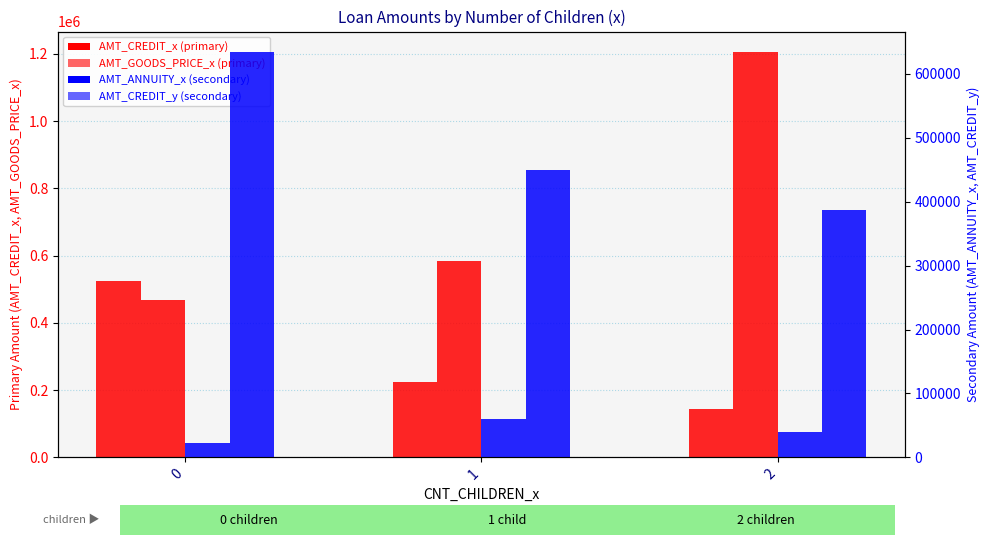

The value of AMT_CREDIT_y at 2 is 387000.0. True or false?

True